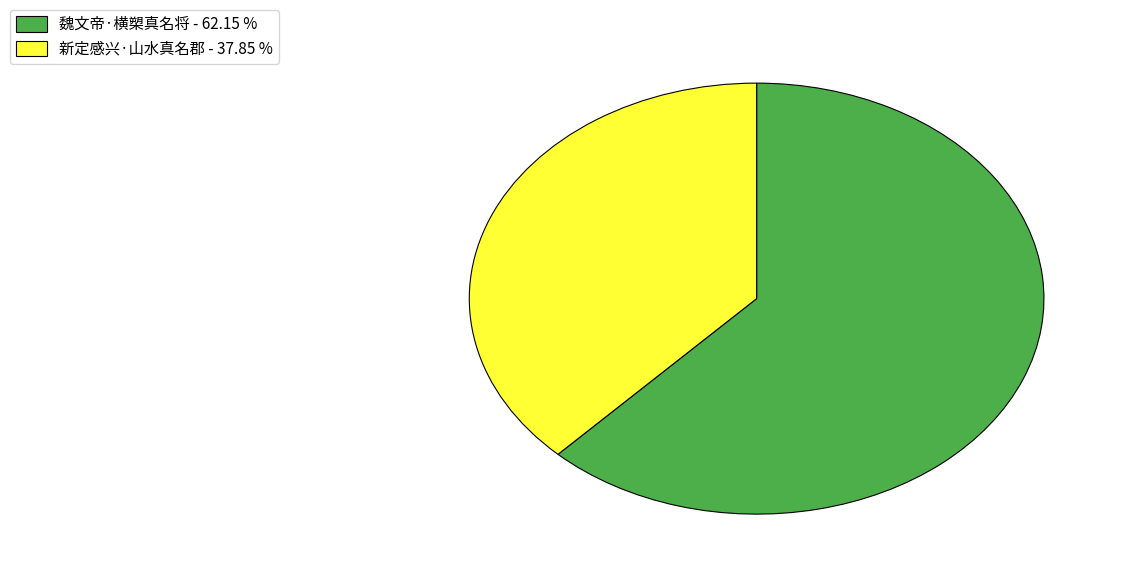

Which category has the biggest portion of the pie?

魏文帝·横槊真名将